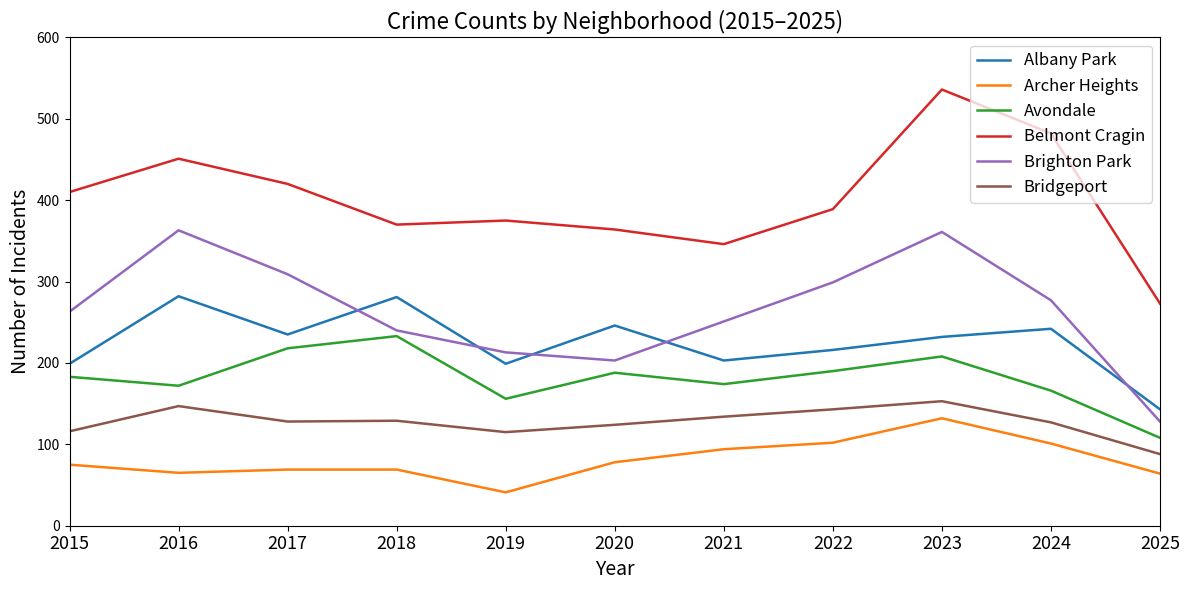

Does the chart have visible grid lines?

No